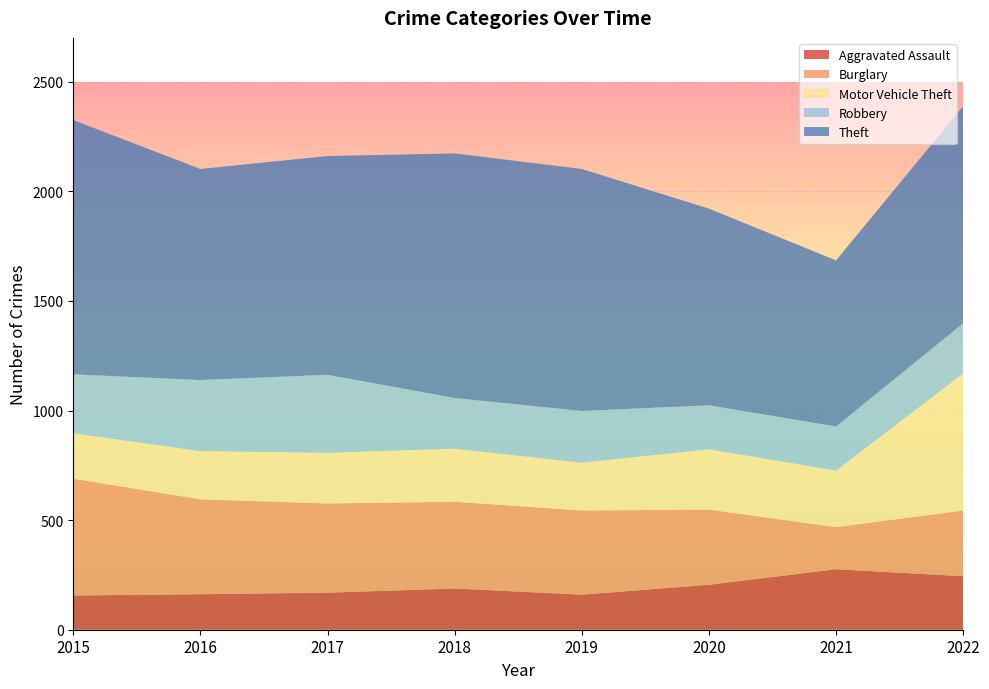

Reading left to right, what are all the values shown in this chart?

Aggravated Assault: 156	162	169	188	160	205	276	244
Burglary: 533	433	407	396	384	343	192	300
Motor Vehicle Theft: 207	220	231	242	218	275	258	625
Robbery: 269	324	356	231	236	201	201	229
Theft: 1160	963	998	1116	1104	897	758	991